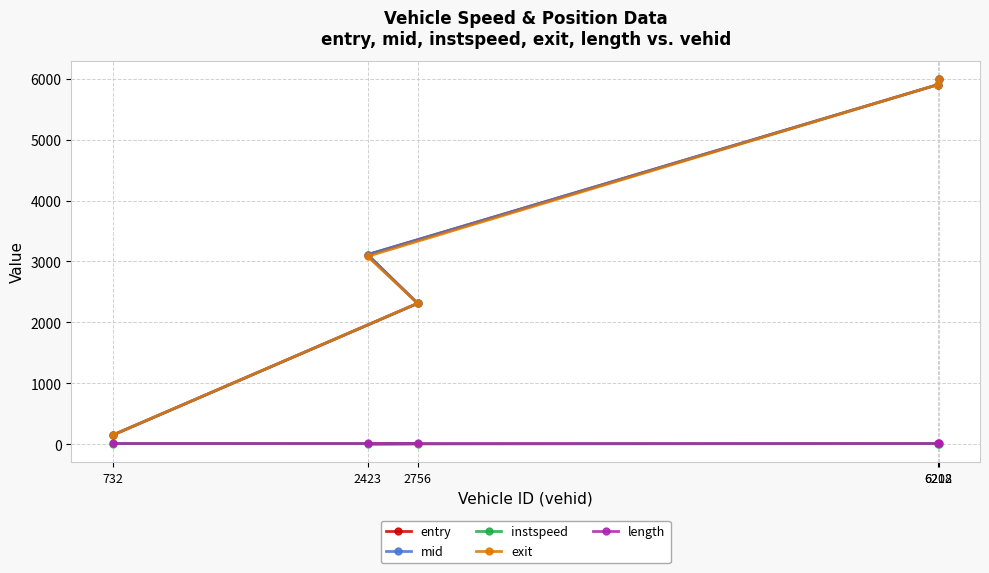

What is the total value across all series at 6212?

18013.6